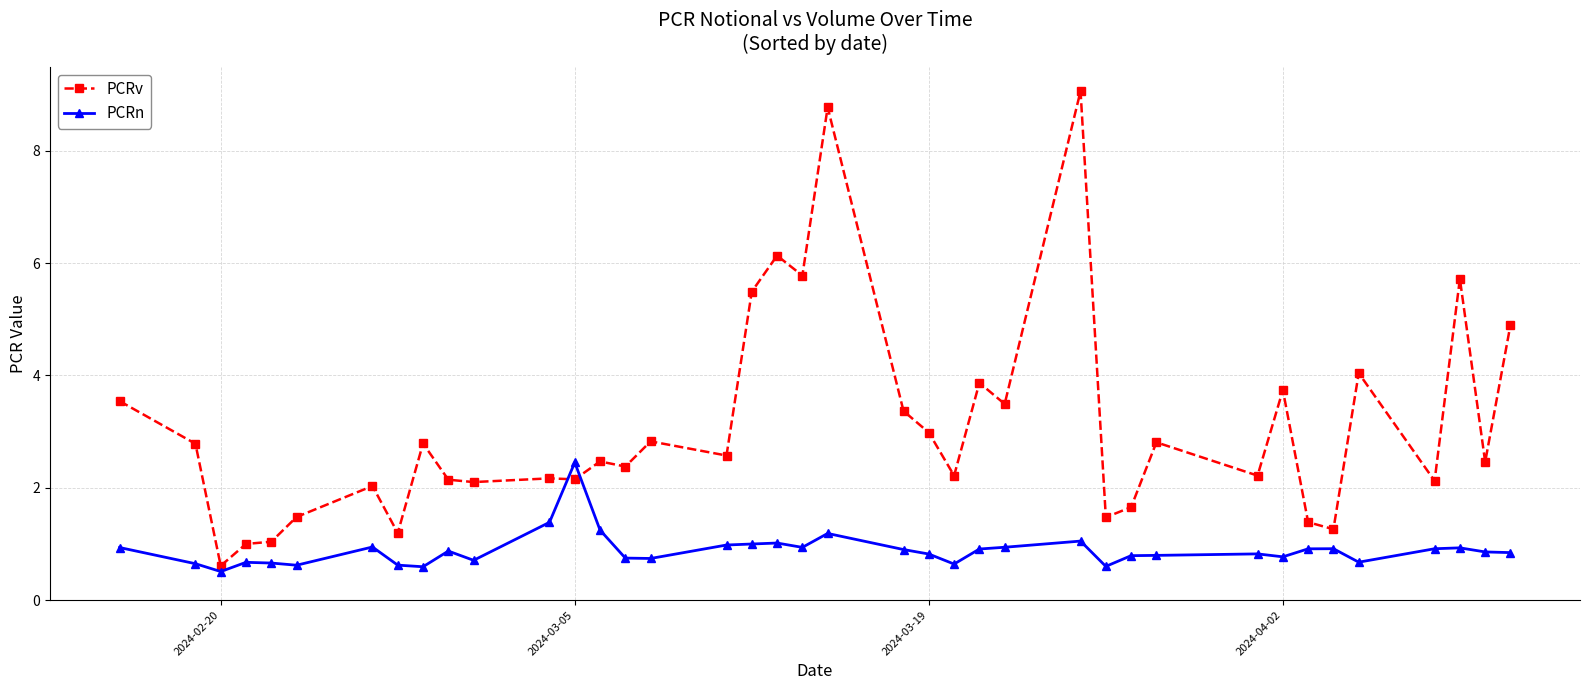

List the series in order of their peak value, highest first.

PCRv, PCRn